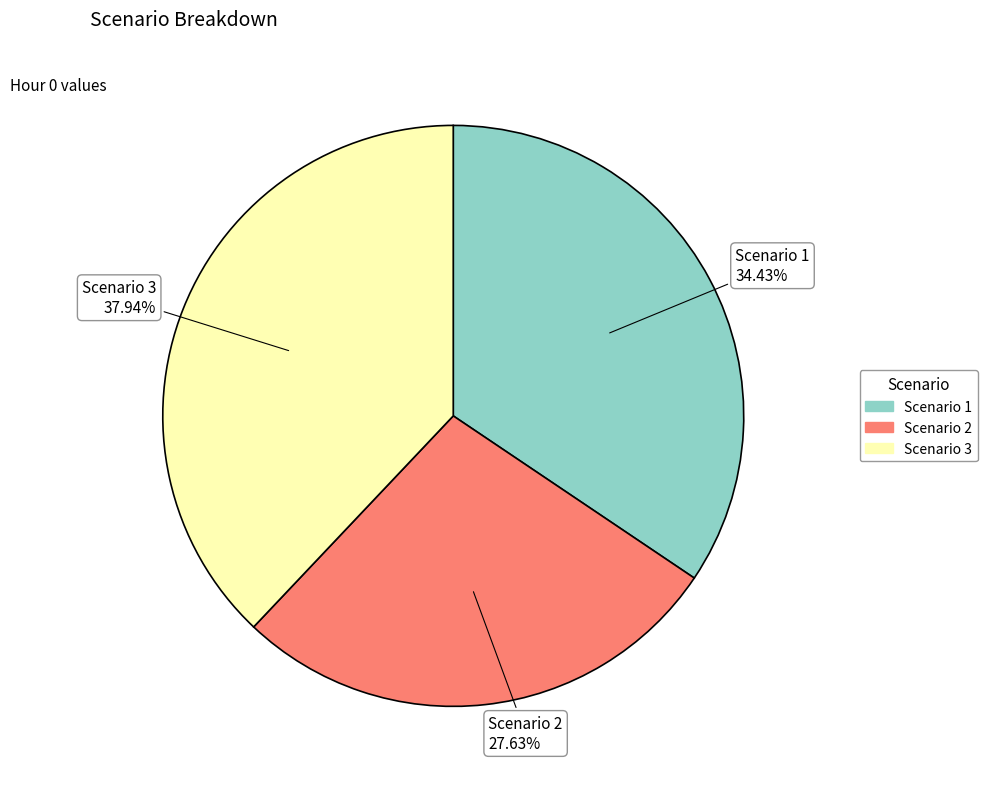

What percentage do Scenario 3 and Scenario 2 together represent?

65.6%